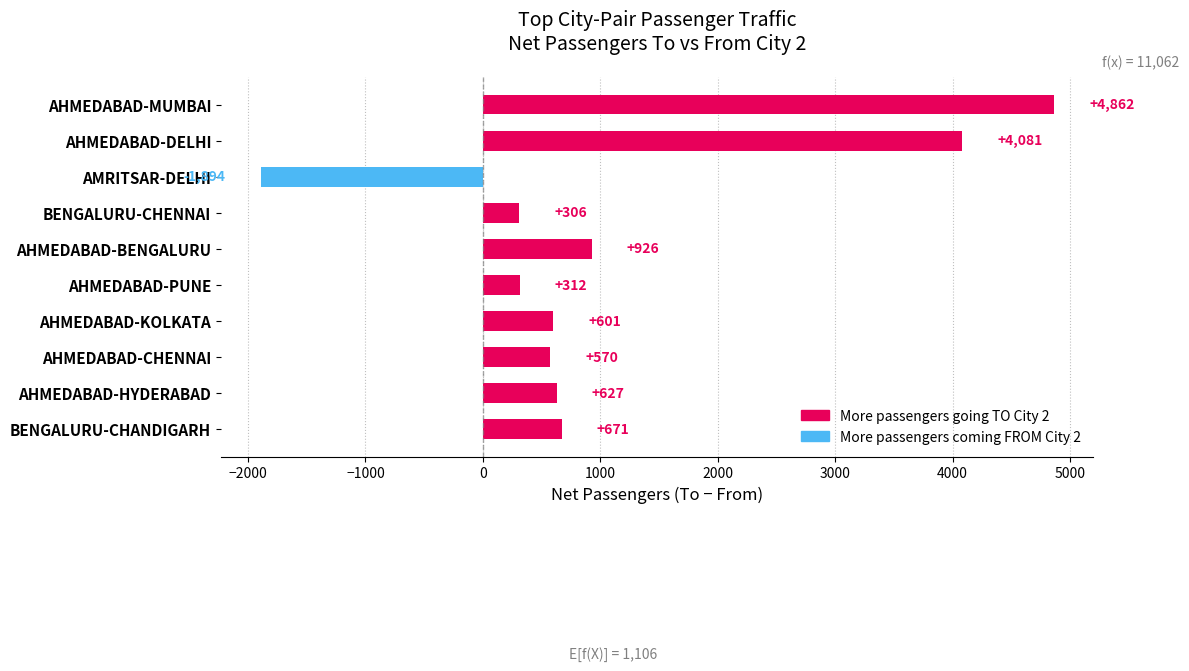

What is the average value?

1106